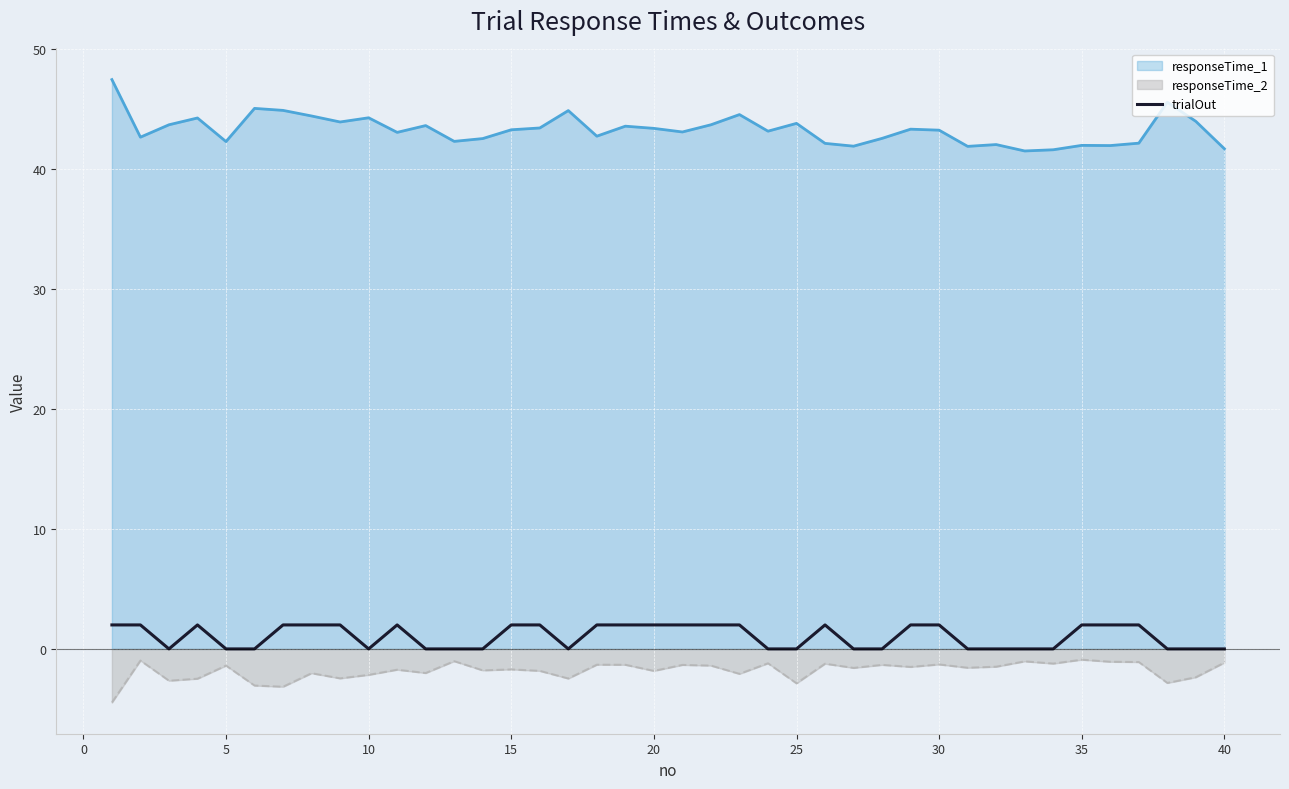

The responseTime_2 series shows -1.8 at 20. True or false?

True